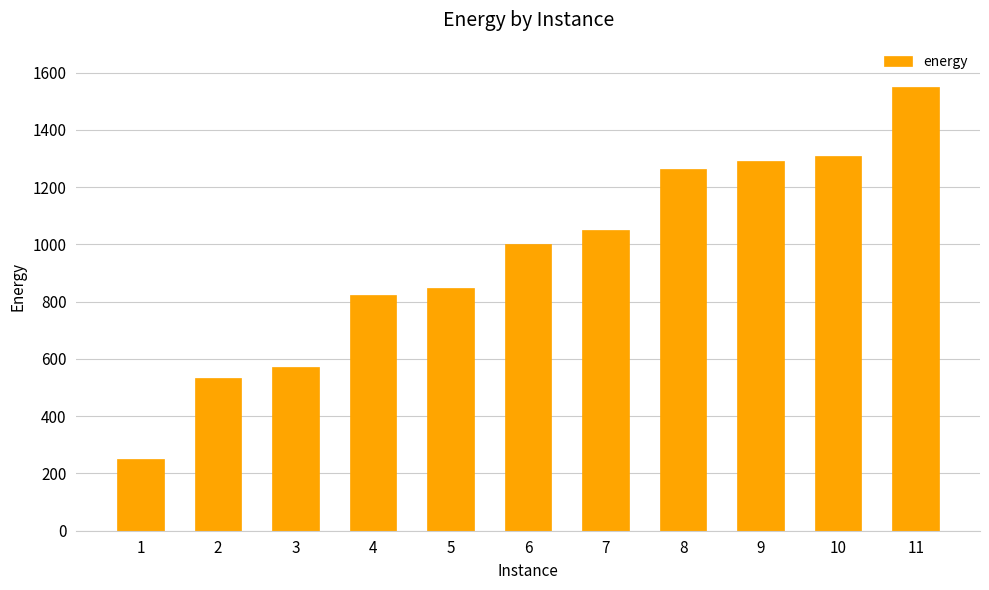

Is it true that the value at 7 is 1049.3?

True